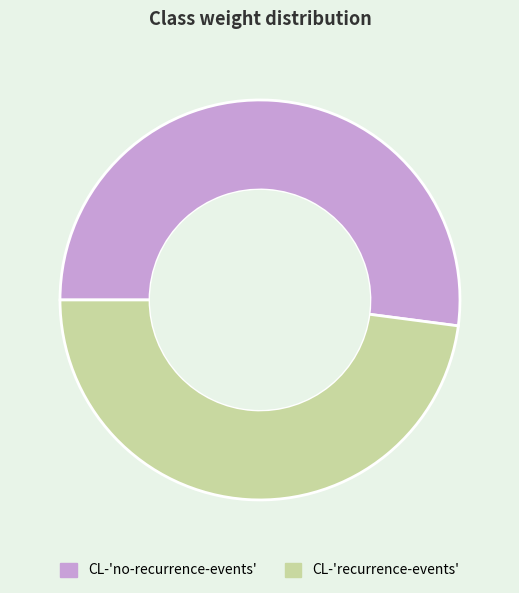

Is there any slice that represents more than half of the pie?

Yes